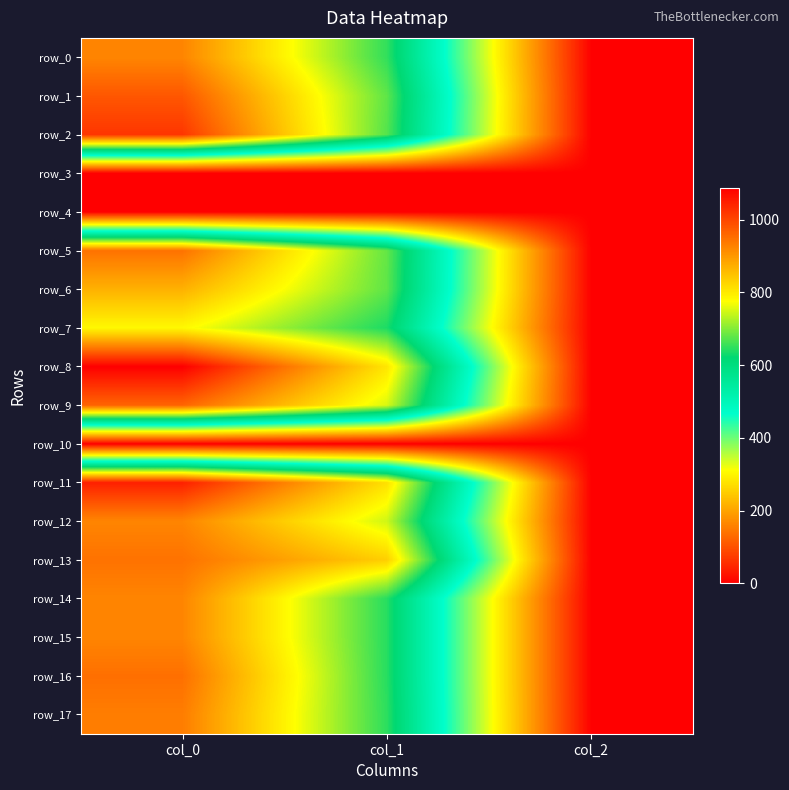

How many data points in row_14 are above 644?

2